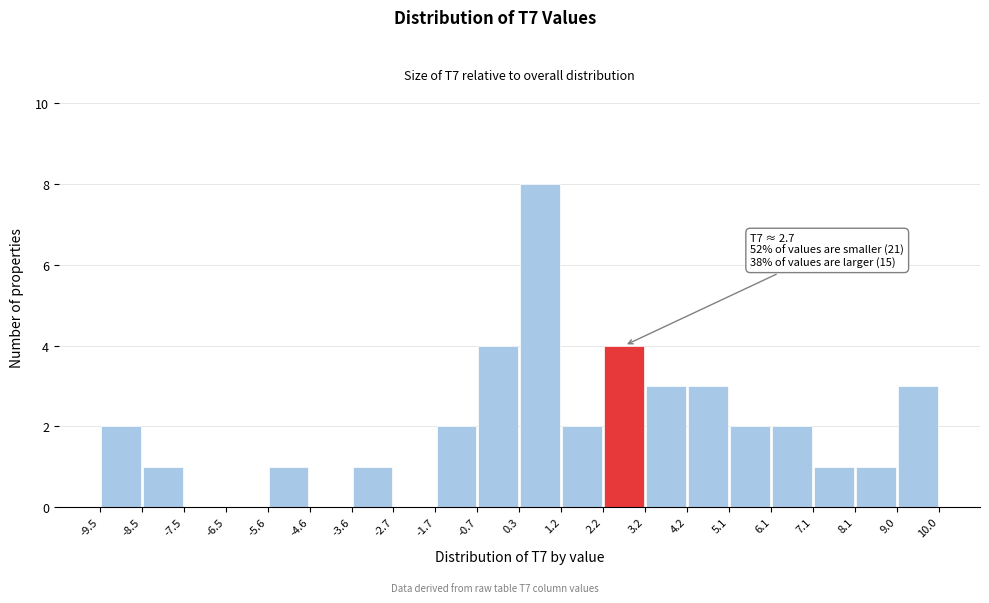

Over which range of the x-axis is the bar tallest?

0.3 to 1.2